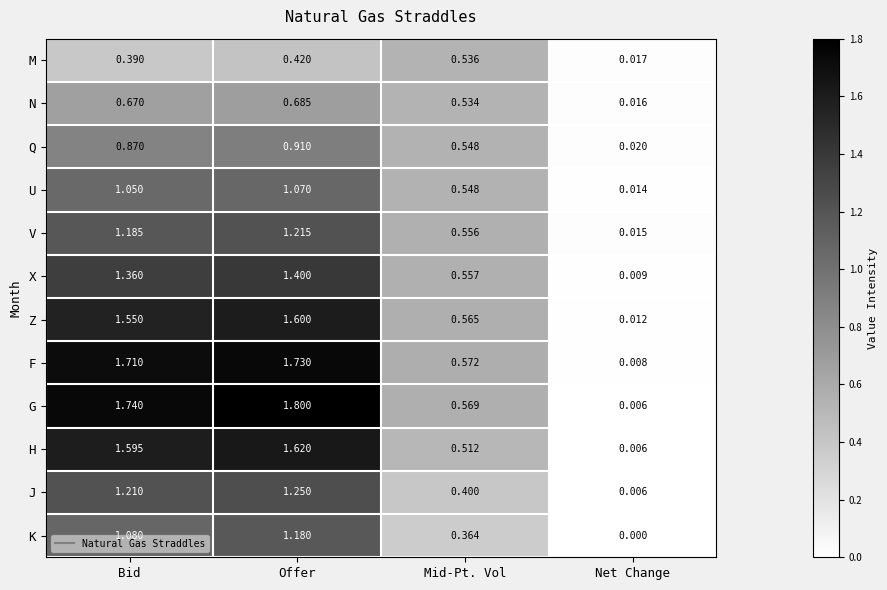

At which category is the sum across all series the highest?

Offer